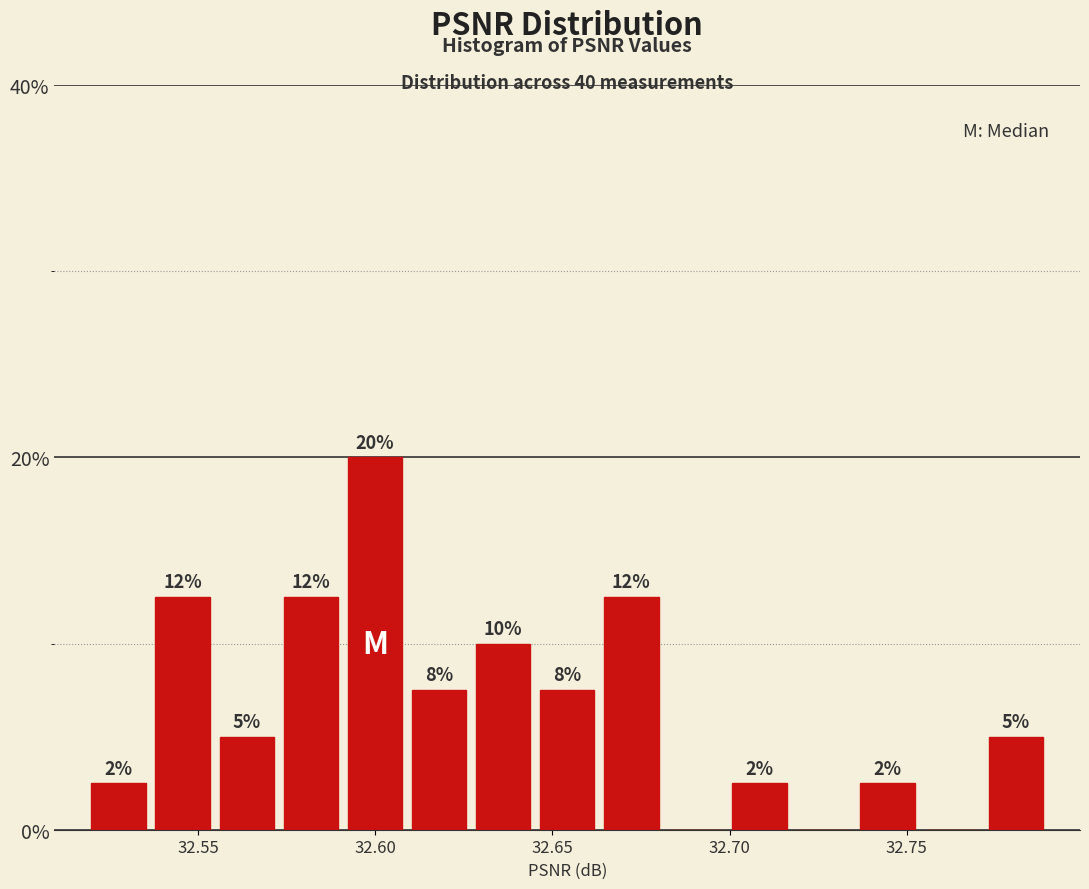

Read against the x-axis, roughly where is the centre of the tallest bar?

32.600